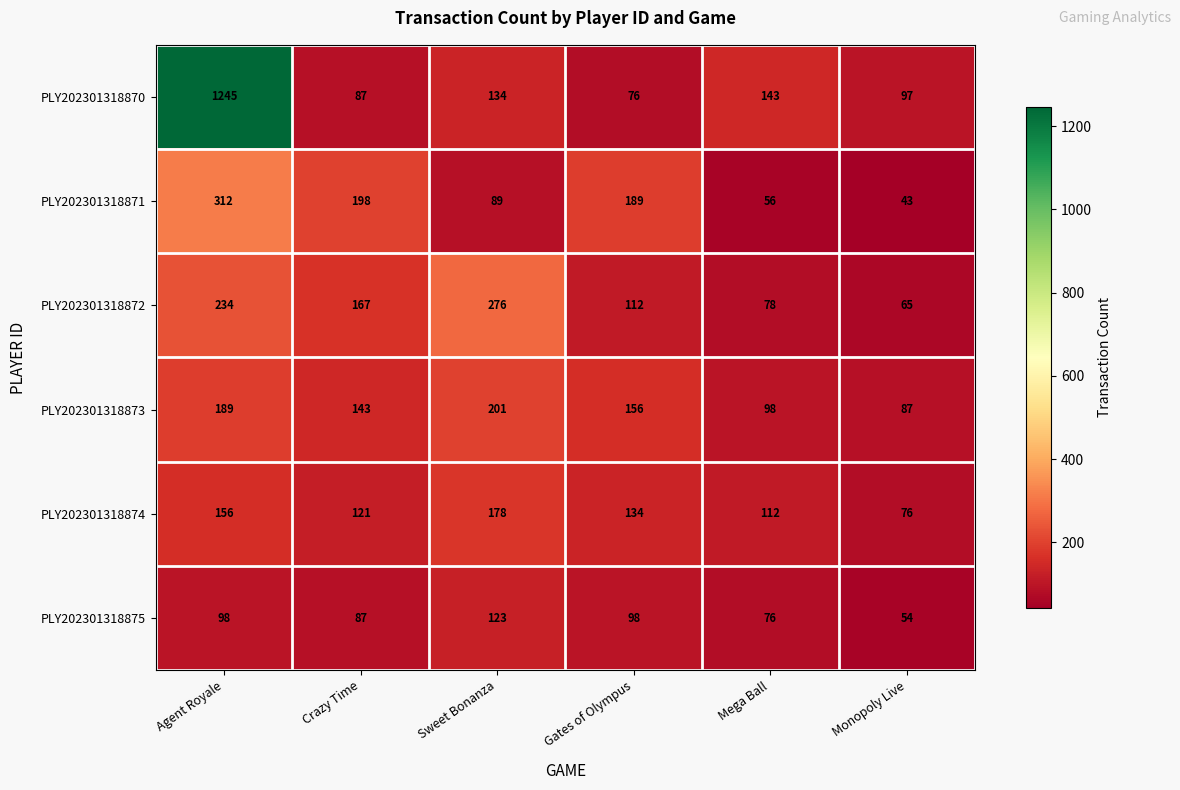

What is the difference between the PLY202301318872 values at Gates of Olympus and Mega Ball?

34